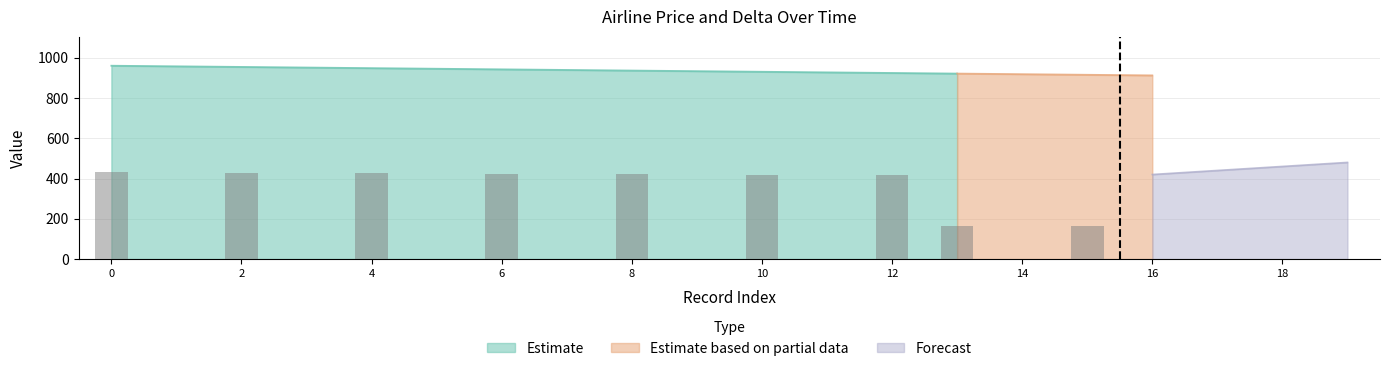

True or false: Forecast has more than 1 points higher than both neighbors.

False